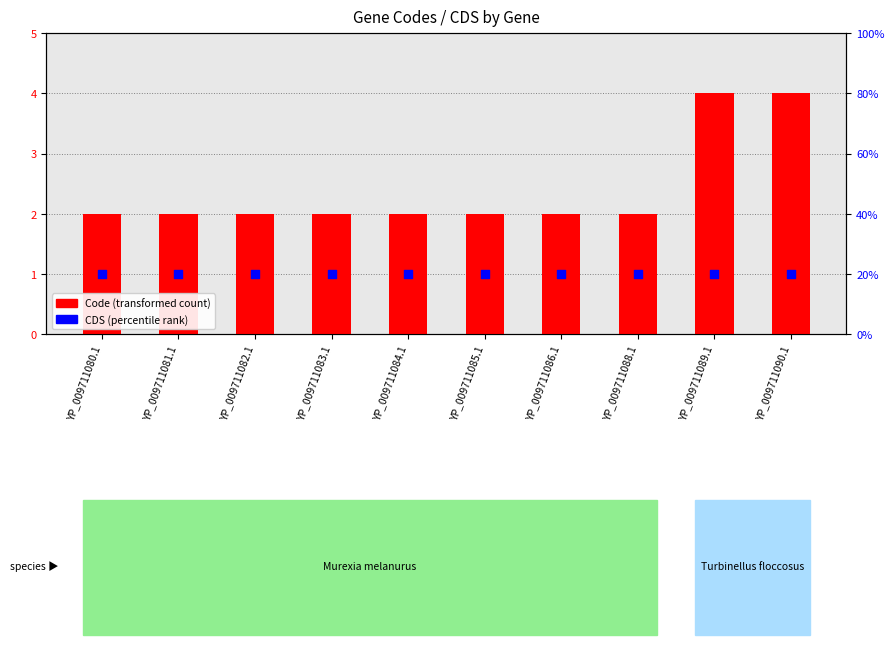

At which category is the sum across all series the highest?

YP_009711089.1